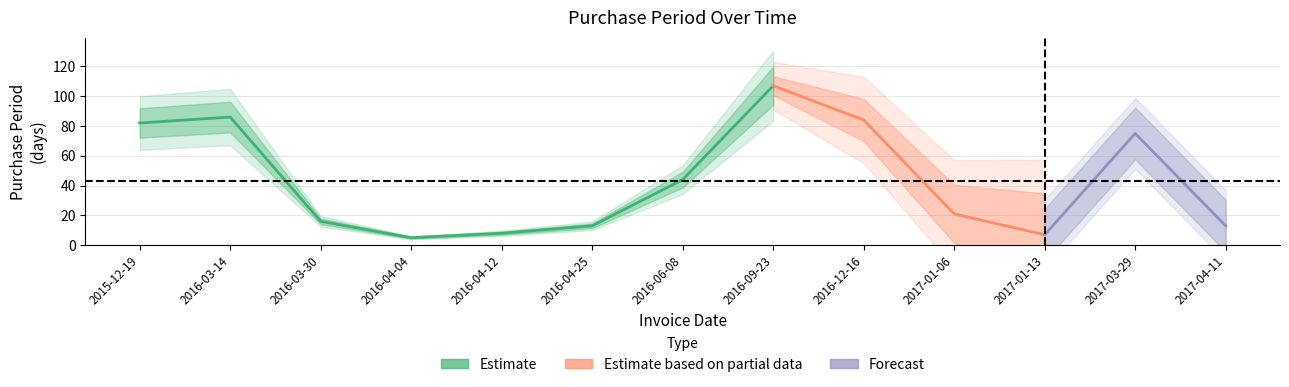

At which label is the value closest to 56?

2016-06-08